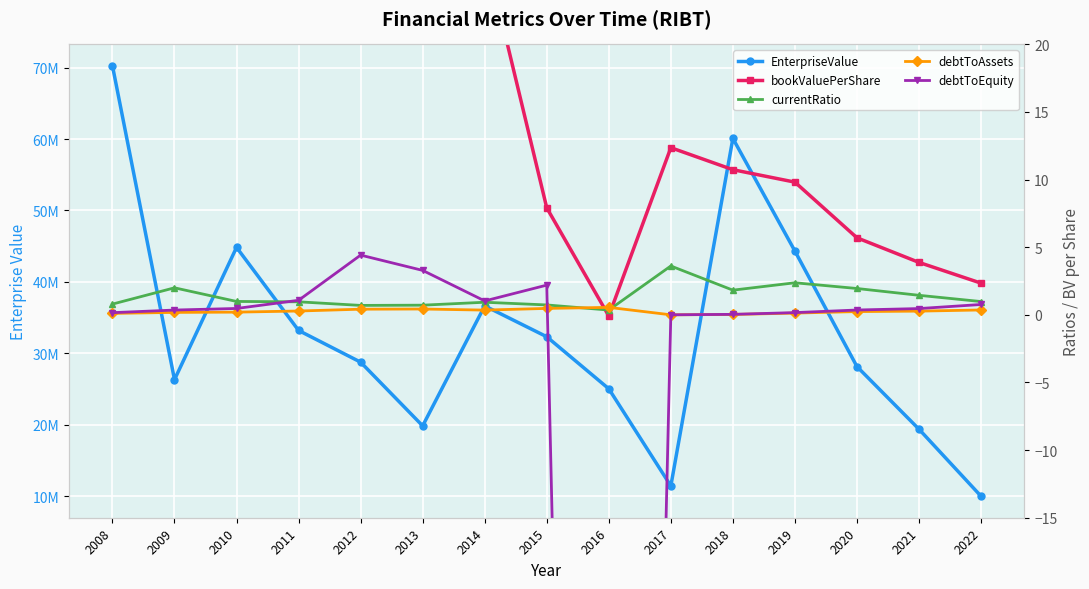

Between 2010 and 2015, which series saw the biggest shift?

EnterpriseValue